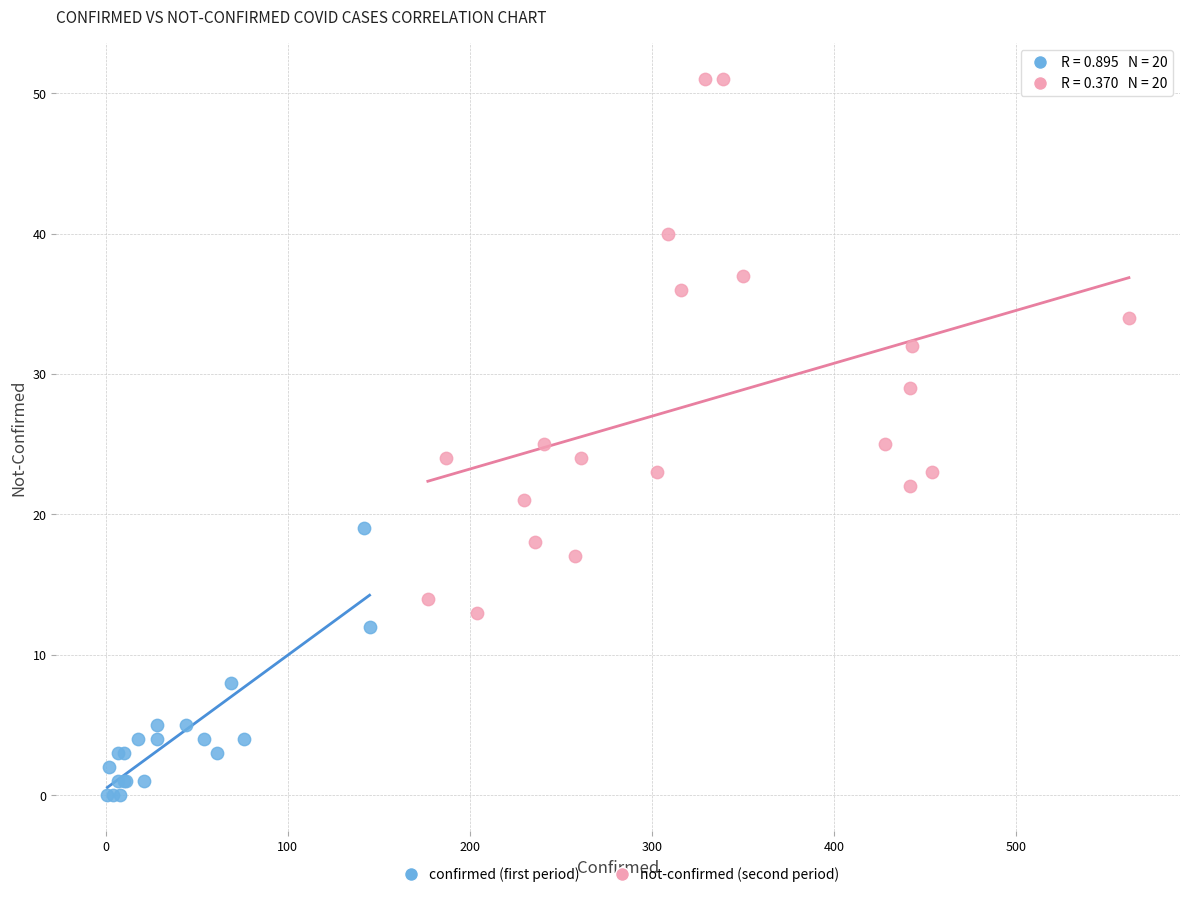

Which series reaches the minimum Y coordinate?

confirmed (first period)